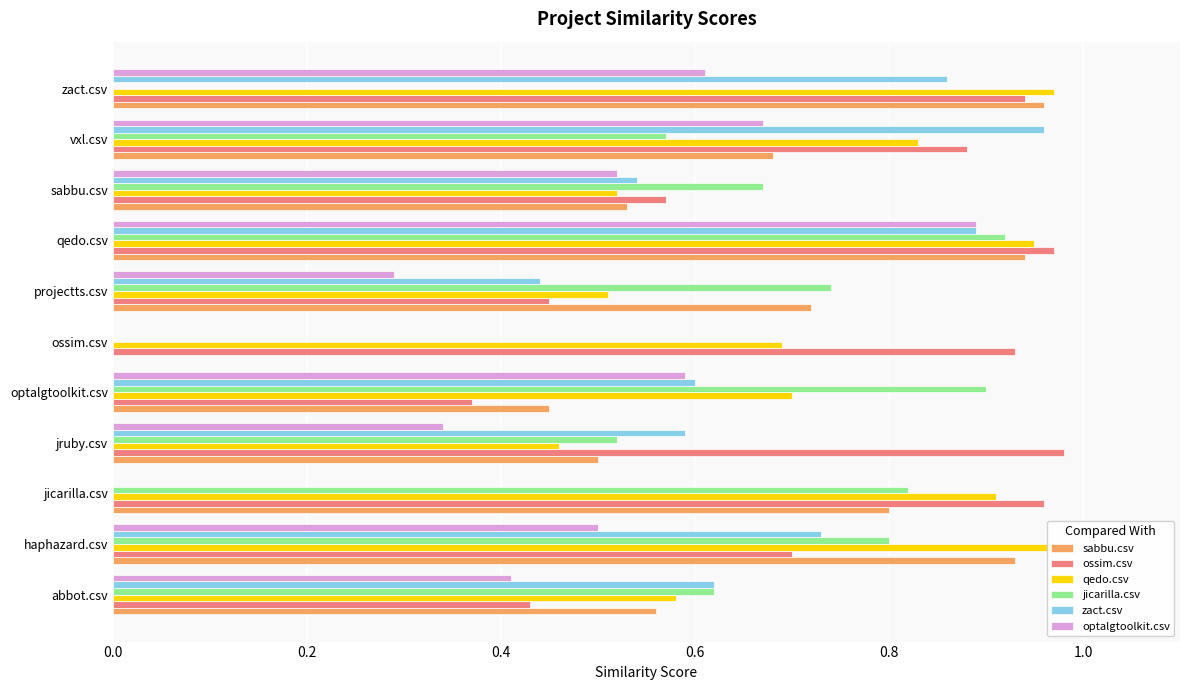

How many data points in optalgtoolkit.csv are above 0?

9